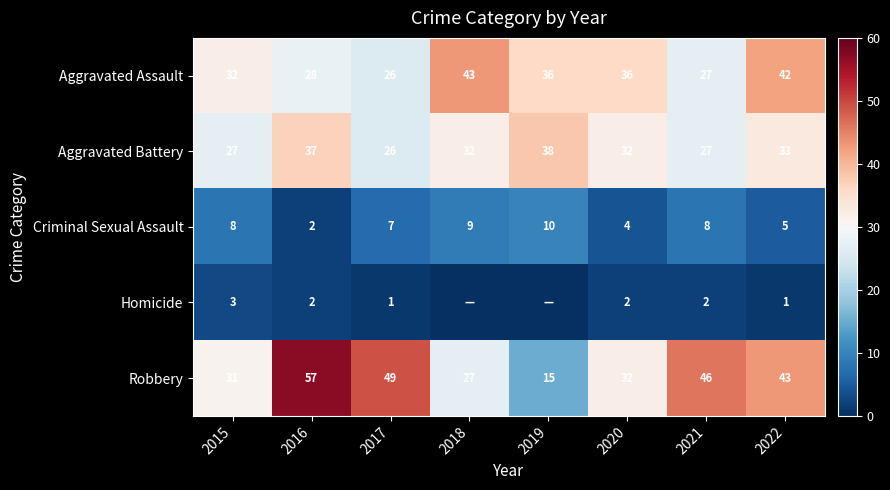

How many distinct data groups are displayed?

5